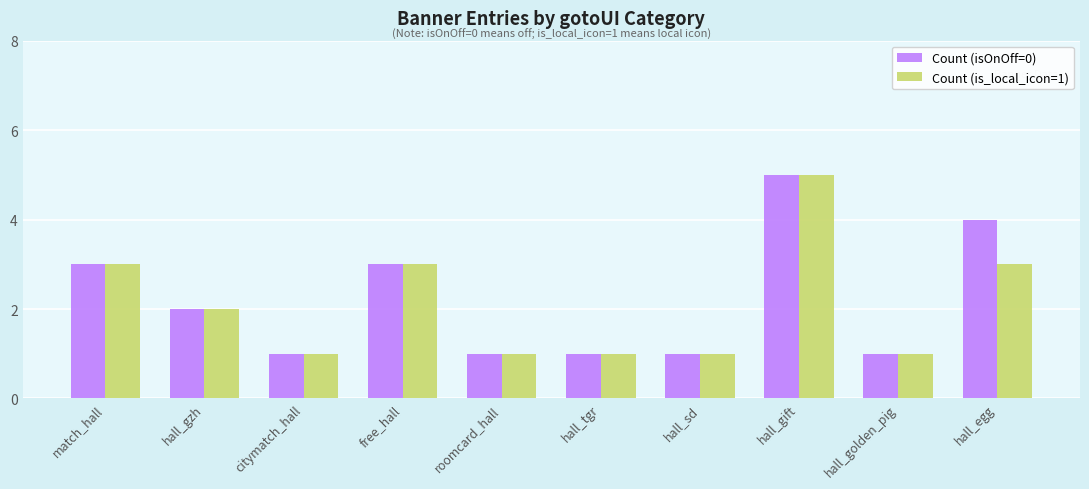

How many values in the Count (isOnOff=0) series are below 2?

5